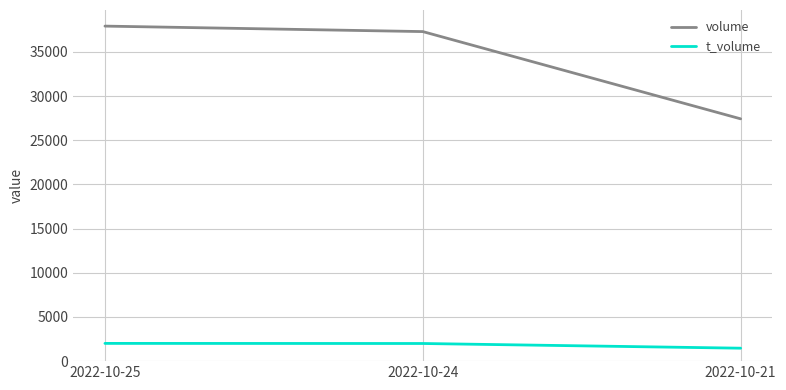

Is the value of volume at 2022-10-25 greater than the value of t_volume at 2022-10-21?

Yes